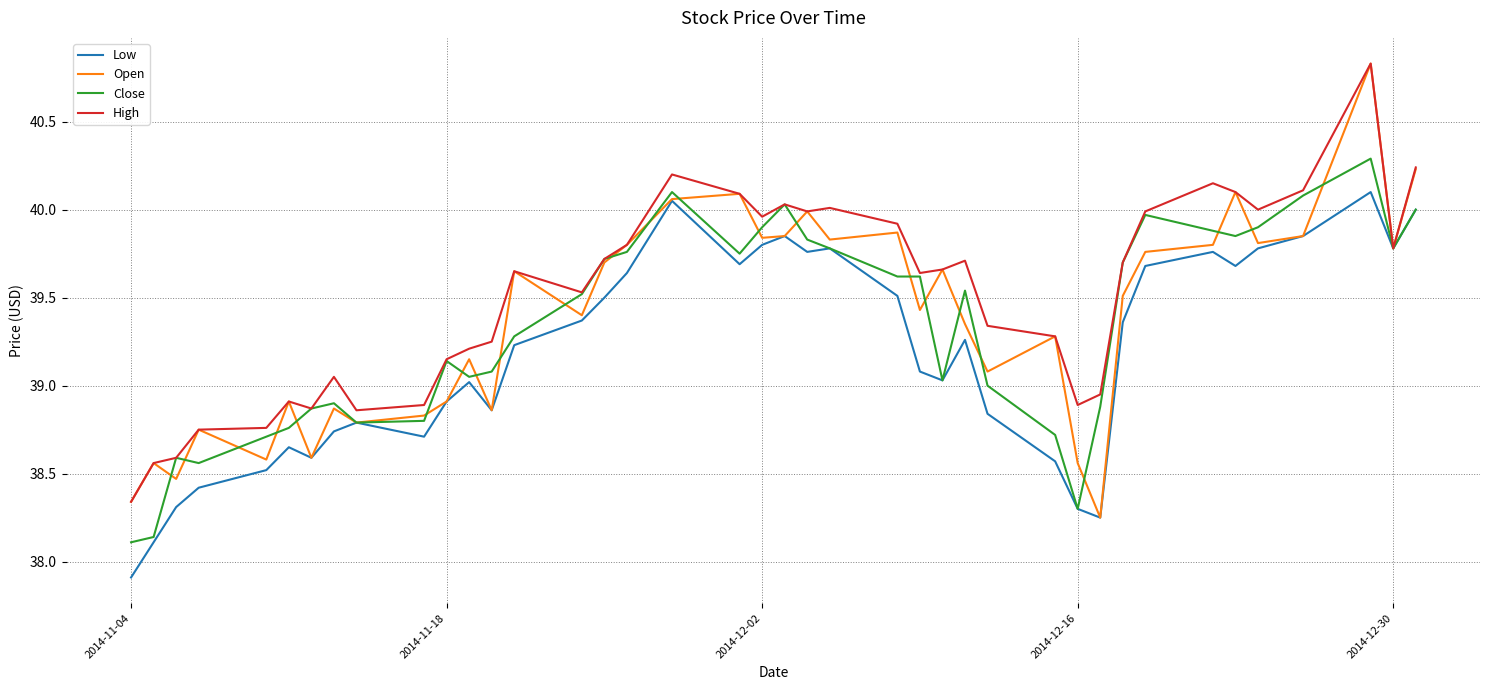

Which series has the widest spread of values?

Open